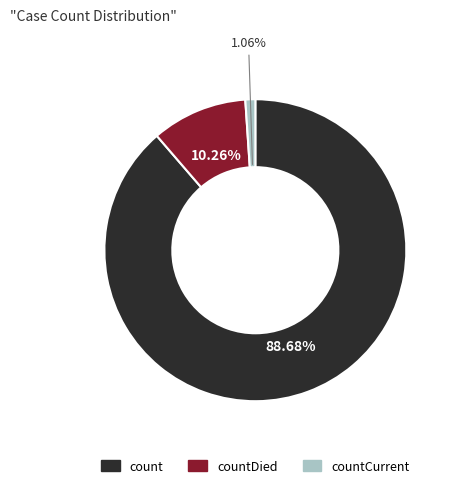

To the nearest percent, what is the average slice percentage?

33%